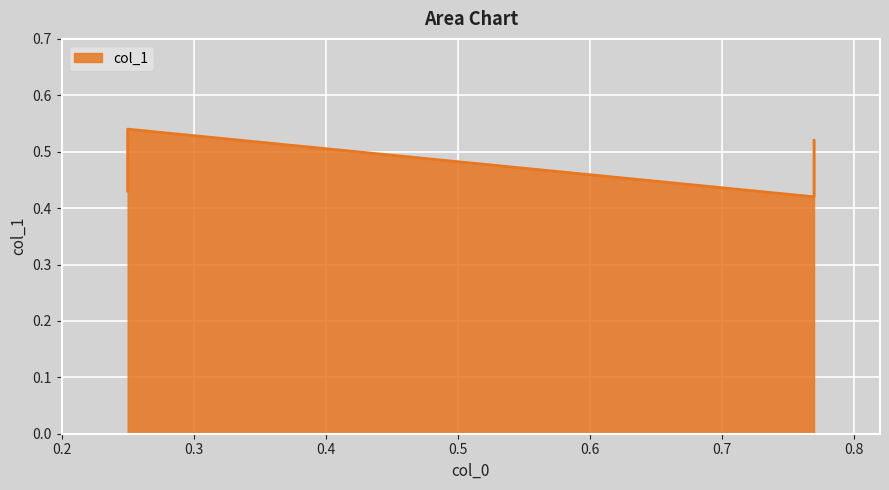

Which category has the lowest value across all series?

0.77